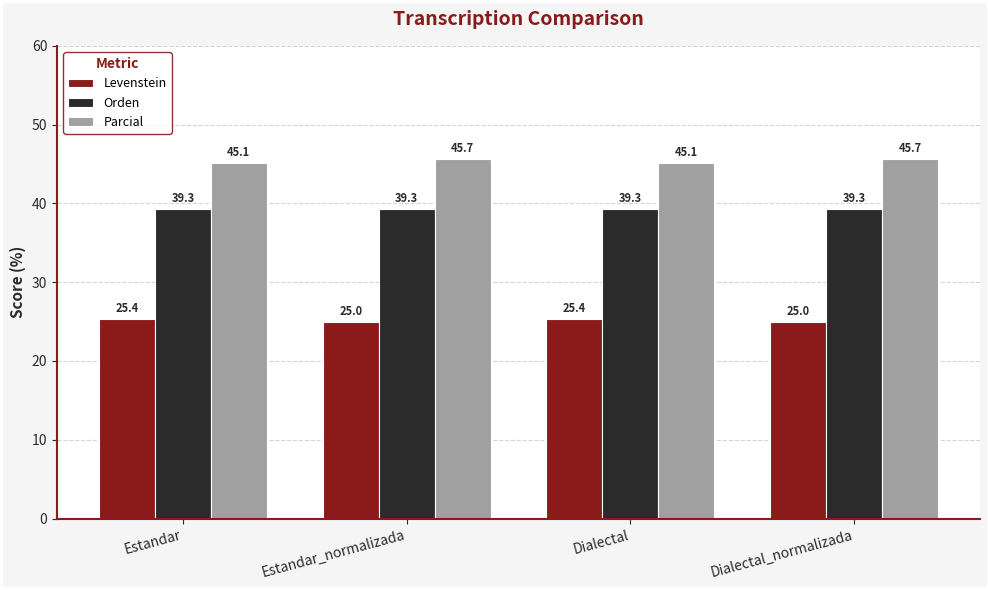

How many bars are there in total?

12